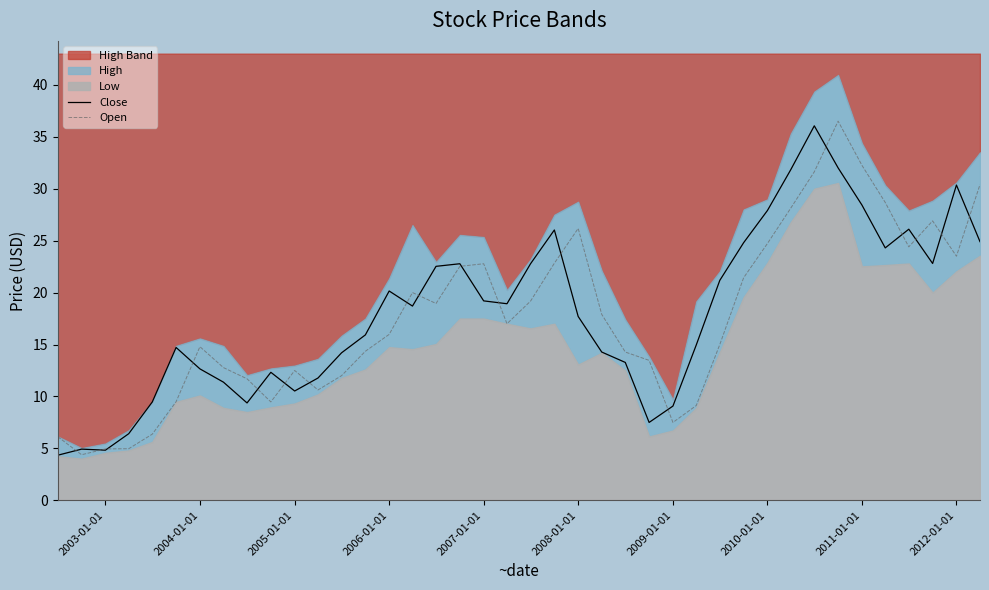

What is the sum of all Open values?

705.7